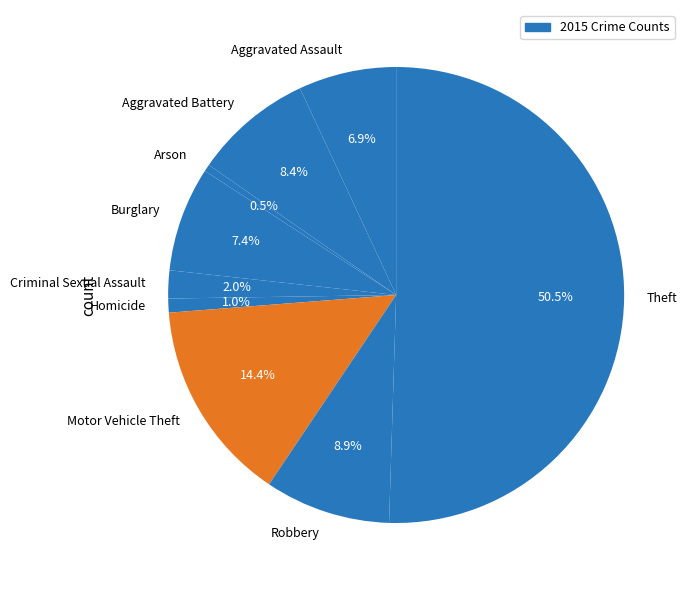

How much of the chart is everything except Theft?

49.5%